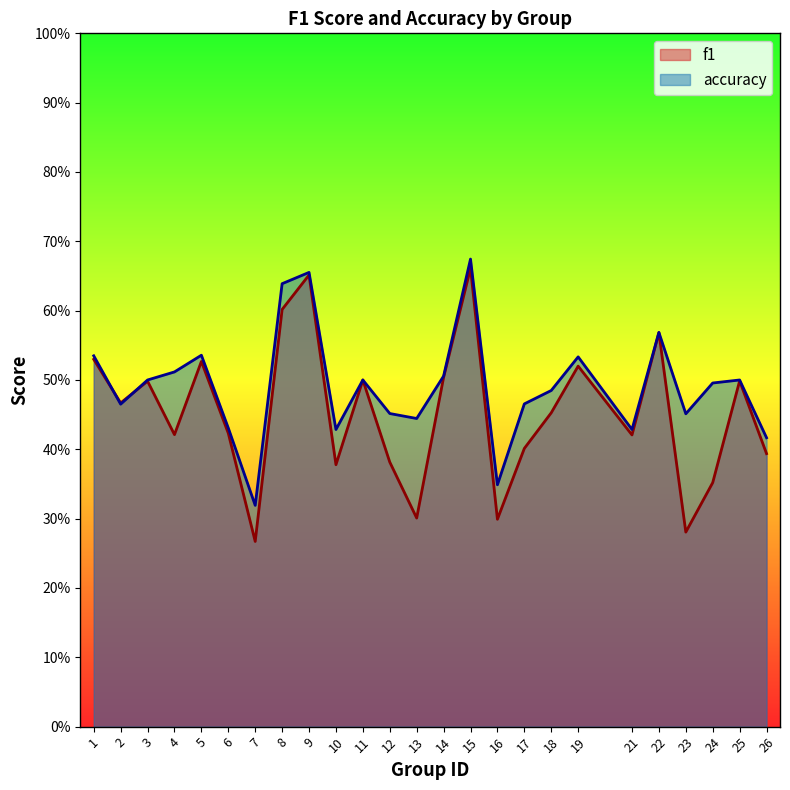

How many accuracy values are between 0 and 1?

25